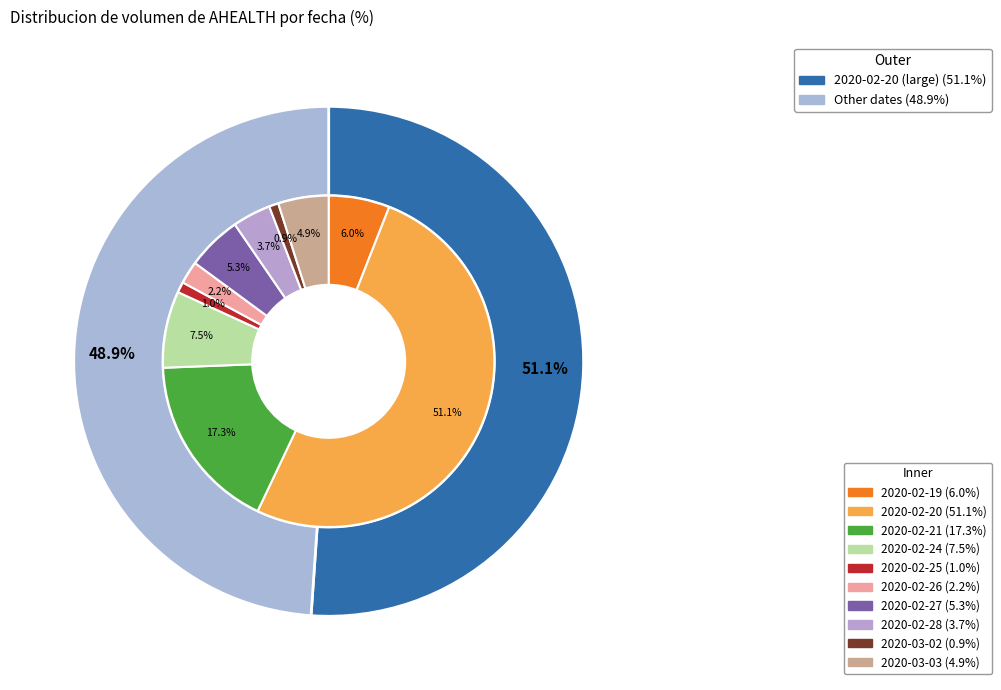

How many segments does this pie chart have?

10